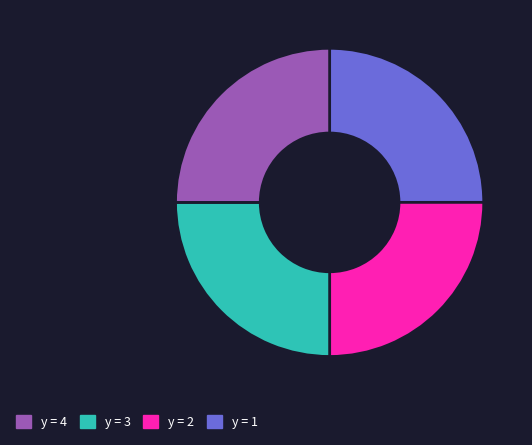

Is there a majority slice in this chart?

No